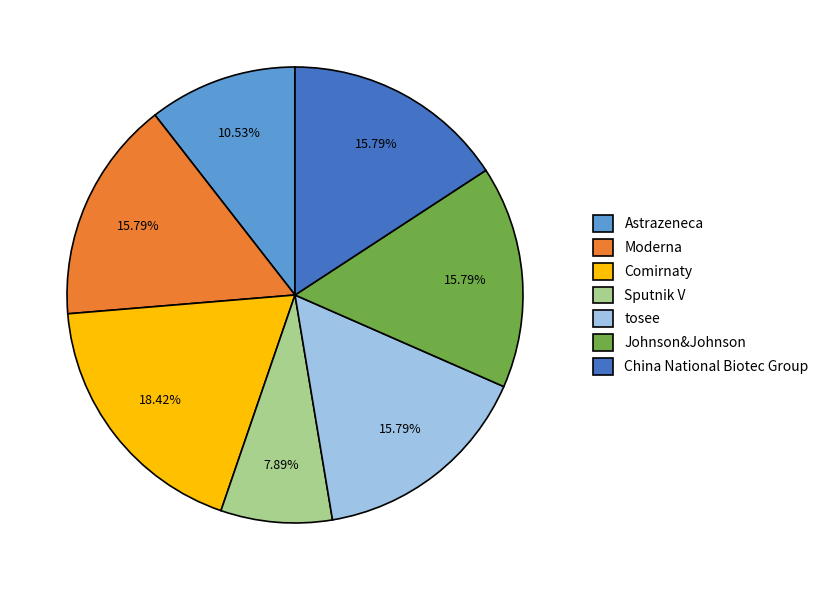

To the nearest percent, what is the difference between the China National Biotec Group and Astrazeneca slice percentages?

5%